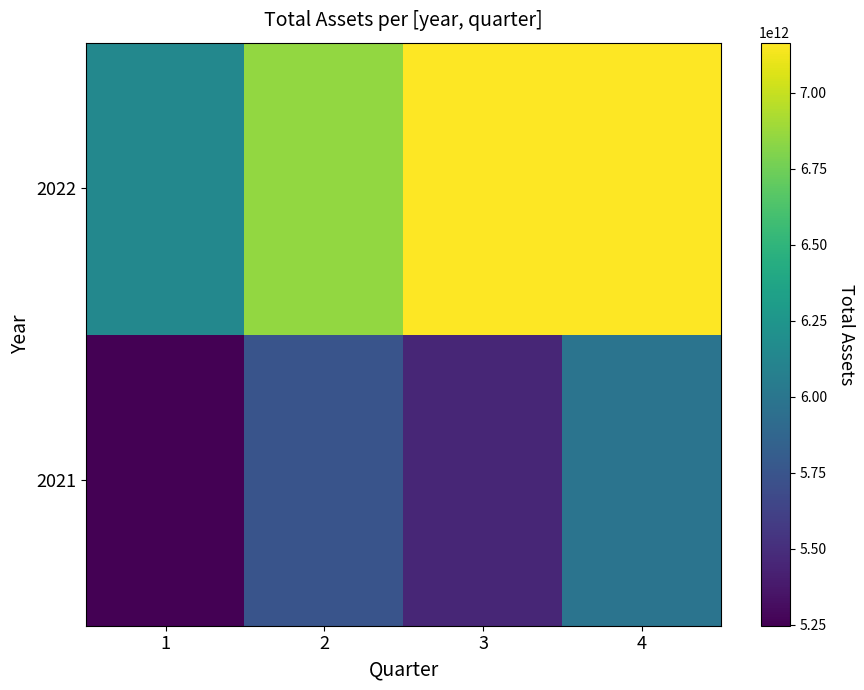

What is the minimum value shown in the chart?

5246178733793